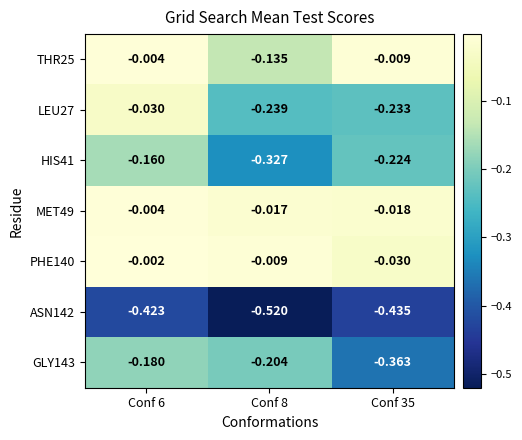

Is the value of GLY143 at Conf 6 greater than the value of HIS41 at Conf 35?

Yes